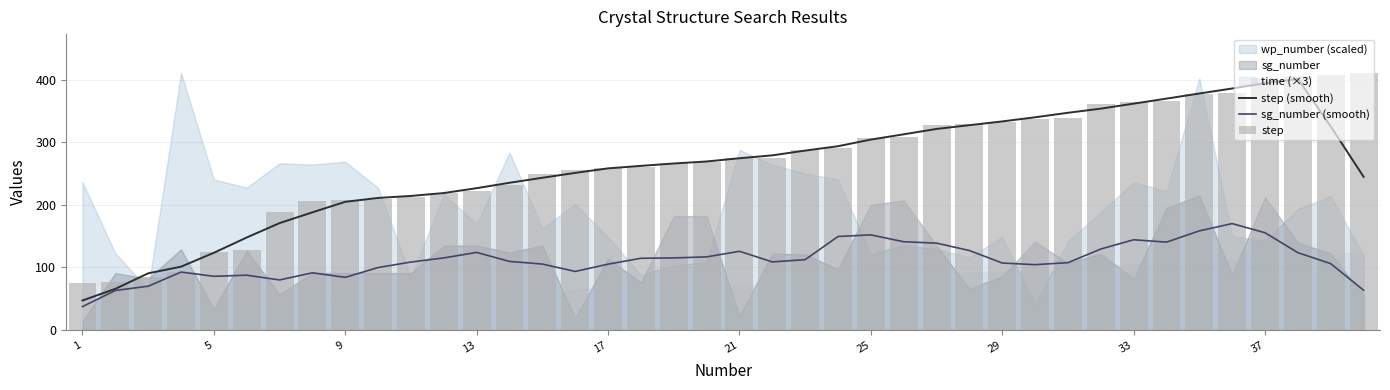

What is the maximum value shown in the chart?

411.0